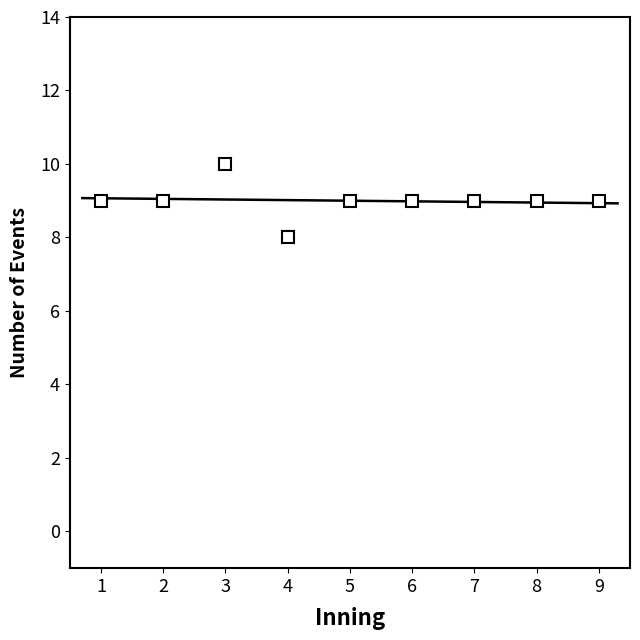

Approximately how many times larger is the value at 5 compared to 4?

1.1